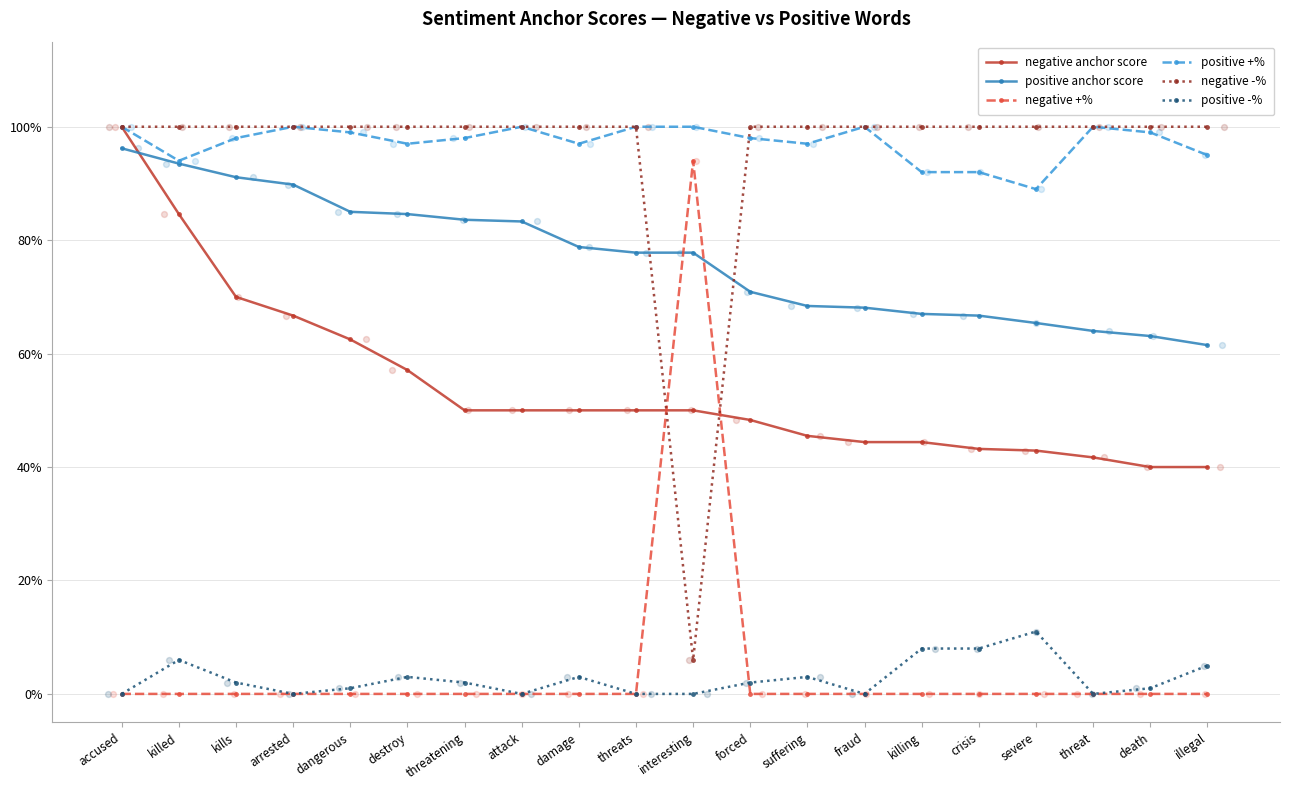

What is the total value across all series at death?

3.0